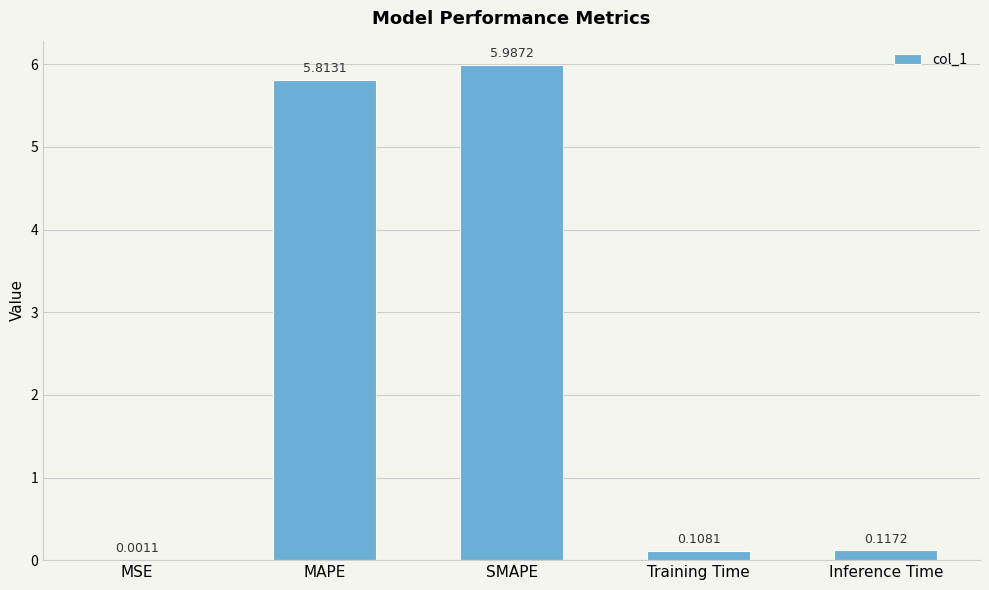

Are the bars horizontal?

No